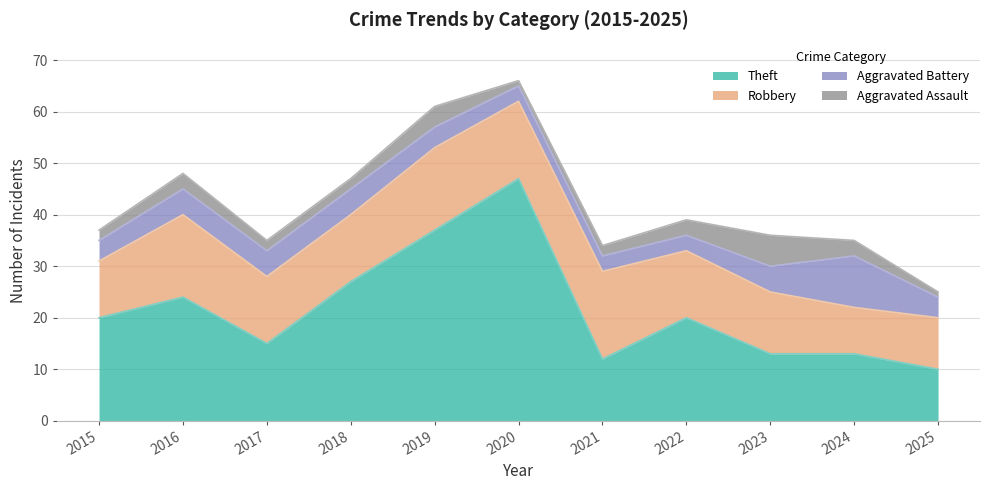

Where does the Robbery series first go above 13?

2016